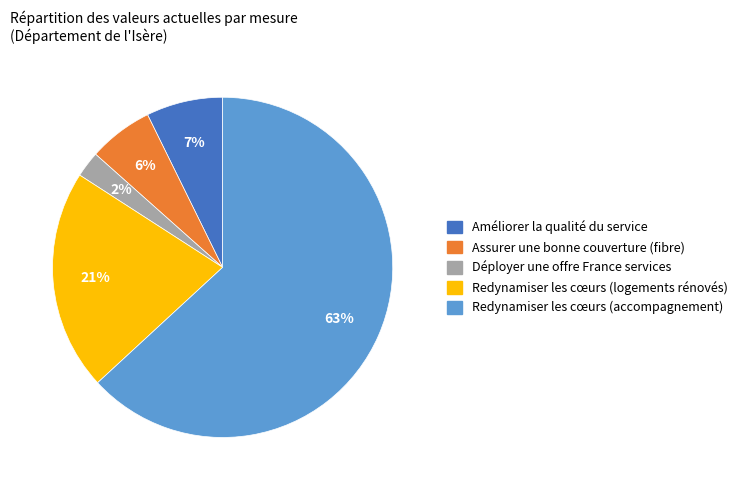

Rank the categories by value from lowest to highest.

Déployer une offre France services, Assurer une bonne couverture (fibre), Améliorer la qualité du service, Redynamiser les cœurs (logements rénovés), Redynamiser les cœurs (accompagnement)